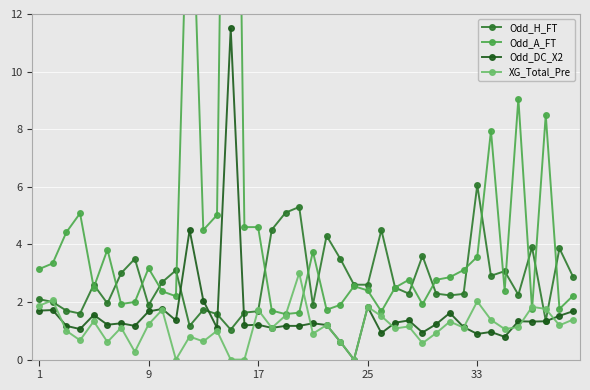

What value does the XG_Total_Pre series have at 17?

1.7